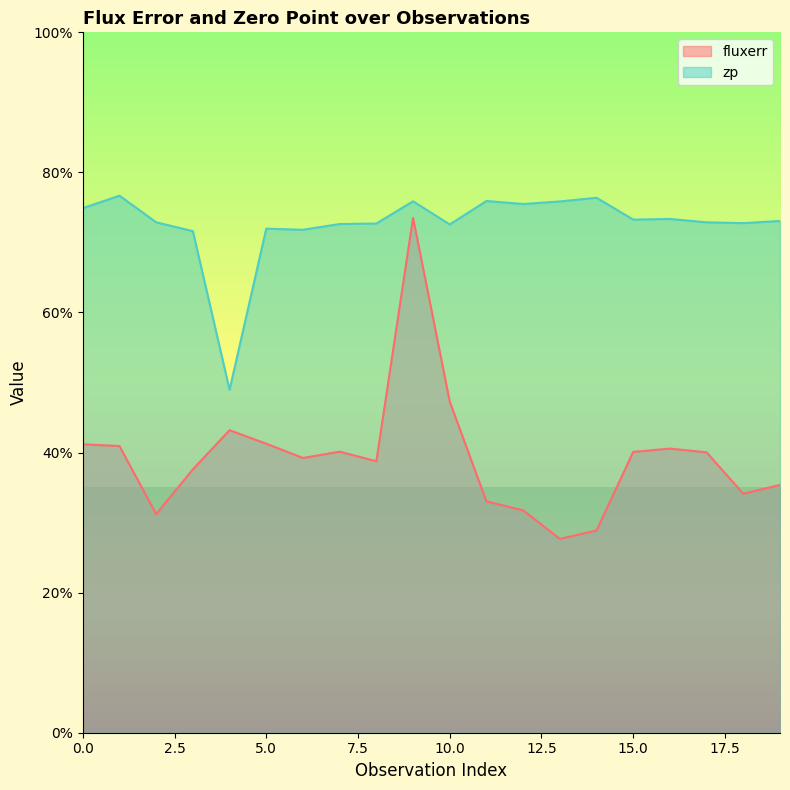

What is the value of the zp point at the 13th from the left?

75.5